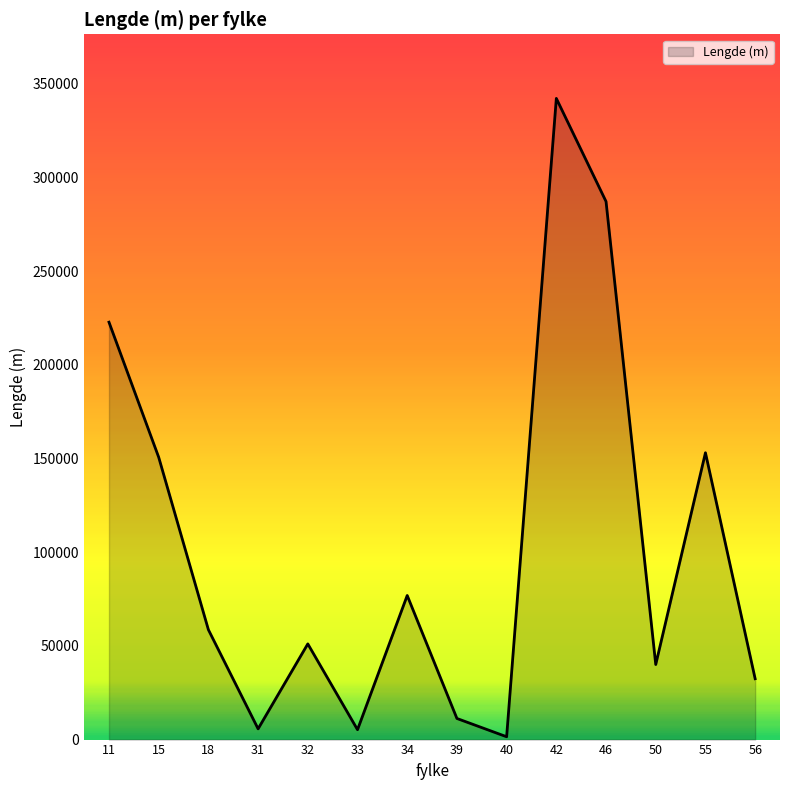

What is the change in value from 18 to 55?

+94430